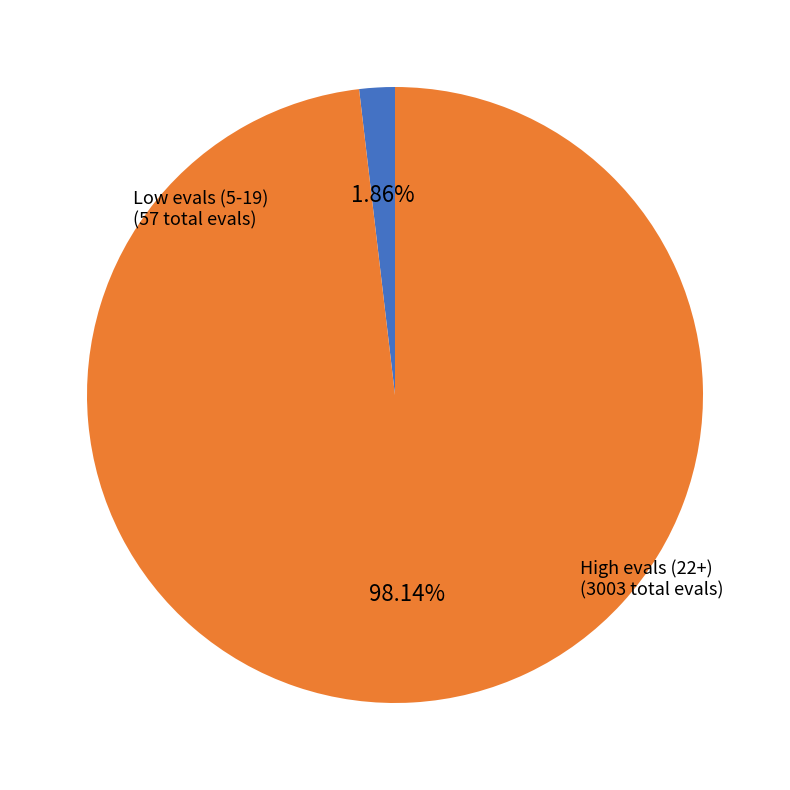

Is there any slice that represents more than half of the pie?

Yes